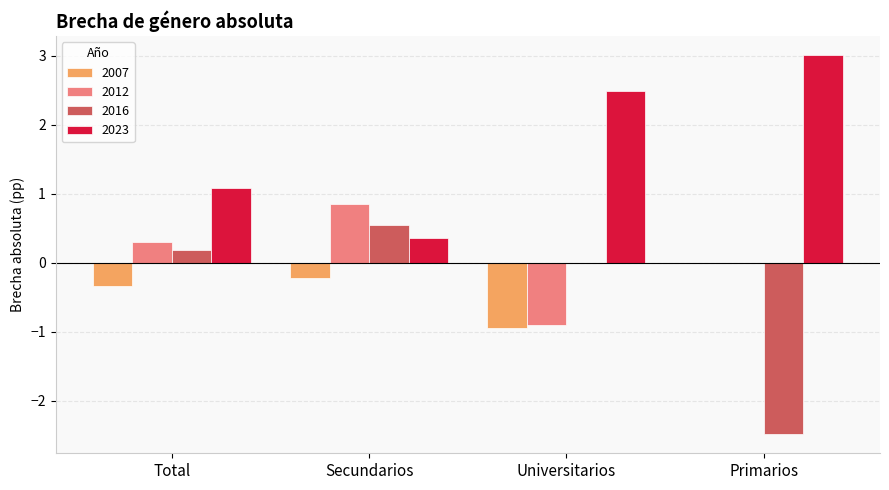

What is the greatest value displayed?

3.0